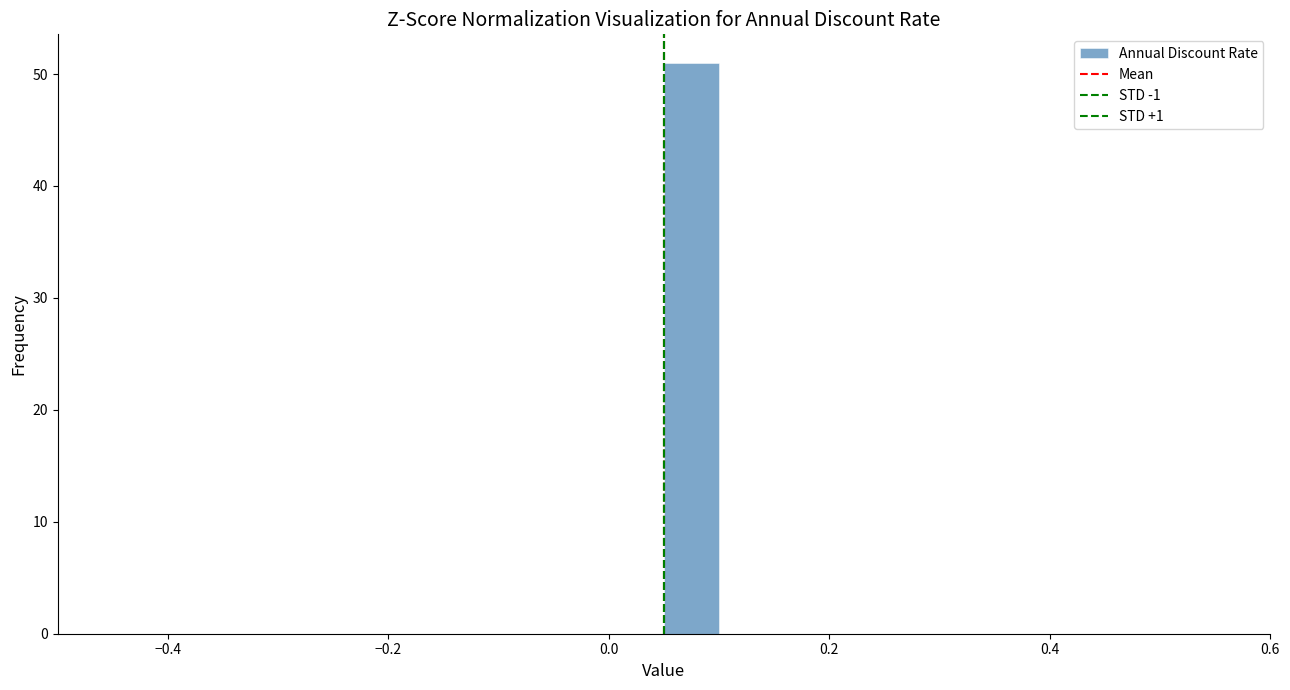

Read against the x-axis, roughly where is the centre of the tallest bar?

0.08